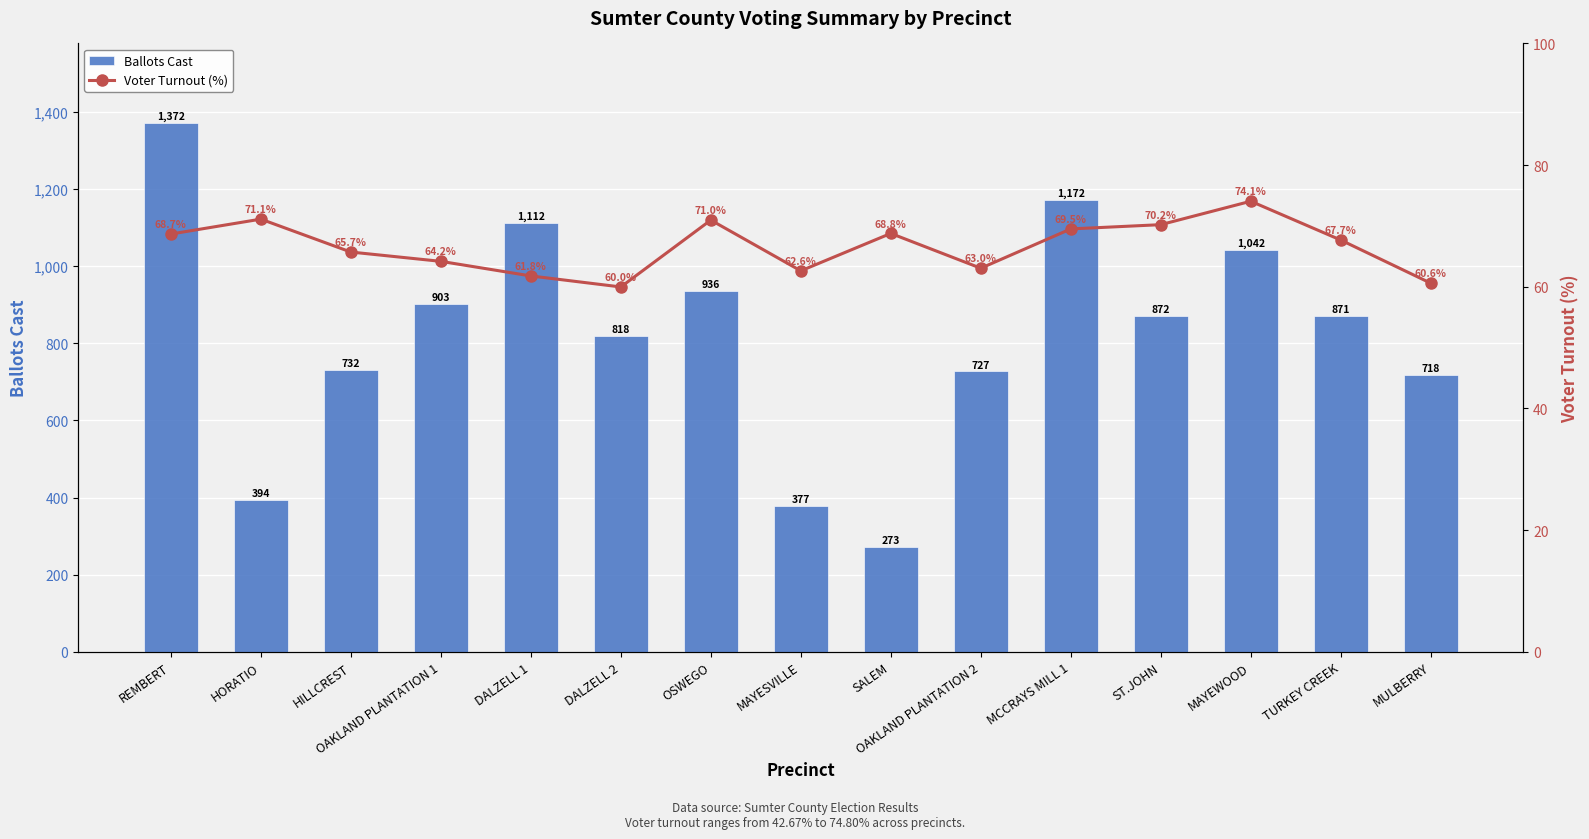

What is the label of the 15th bar from the right?

REMBERT